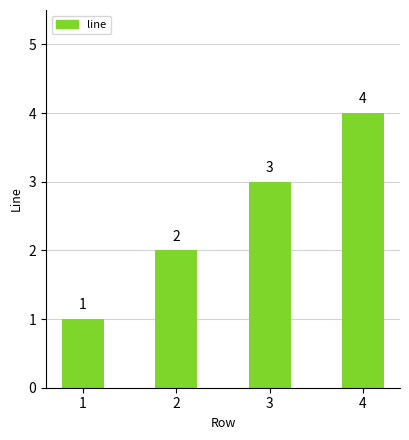

Which category has the lowest value across all series?

1